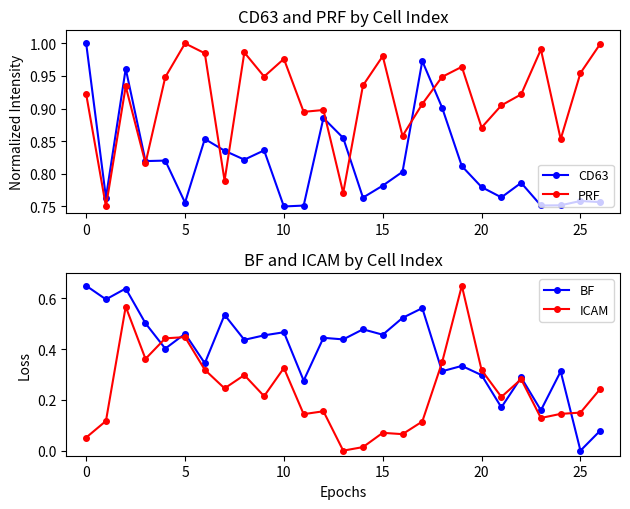

True or false: BF and PRF cross at least once.

False